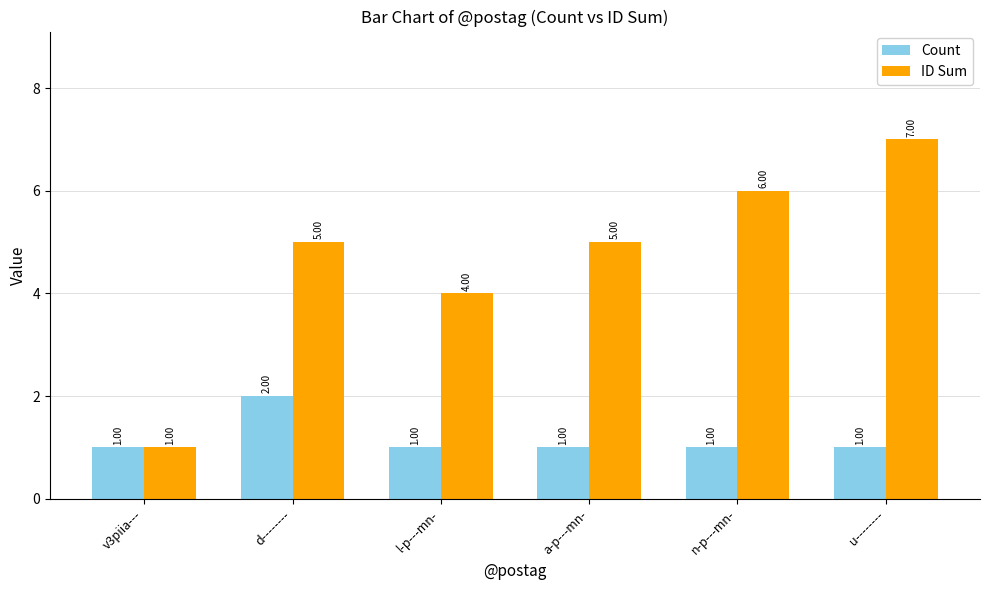

Rank the series by their maximum value, from lowest to highest.

Count, ID Sum